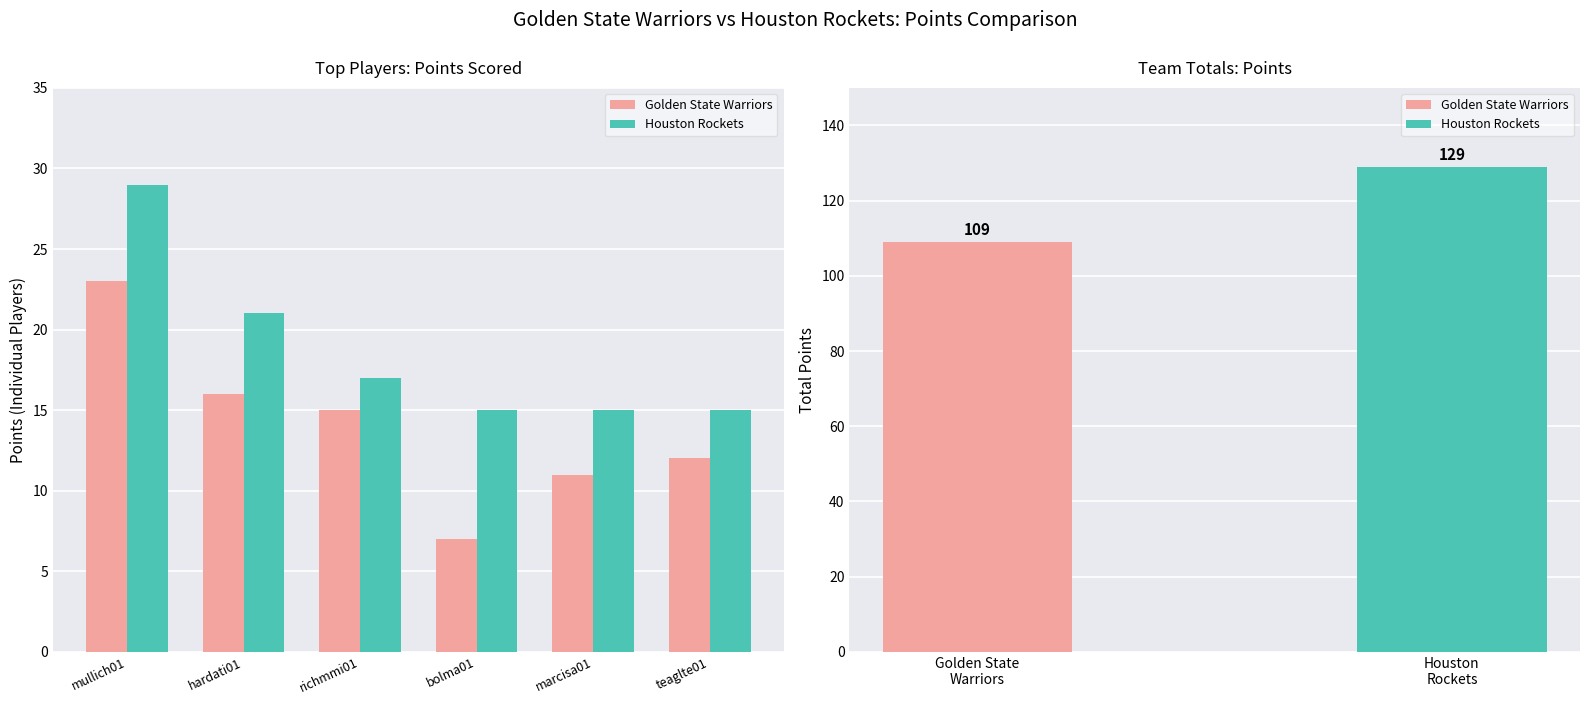

Is the value of Golden State Warriors at hardati01 greater than the value of Houston Rockets at richmmi01?

No